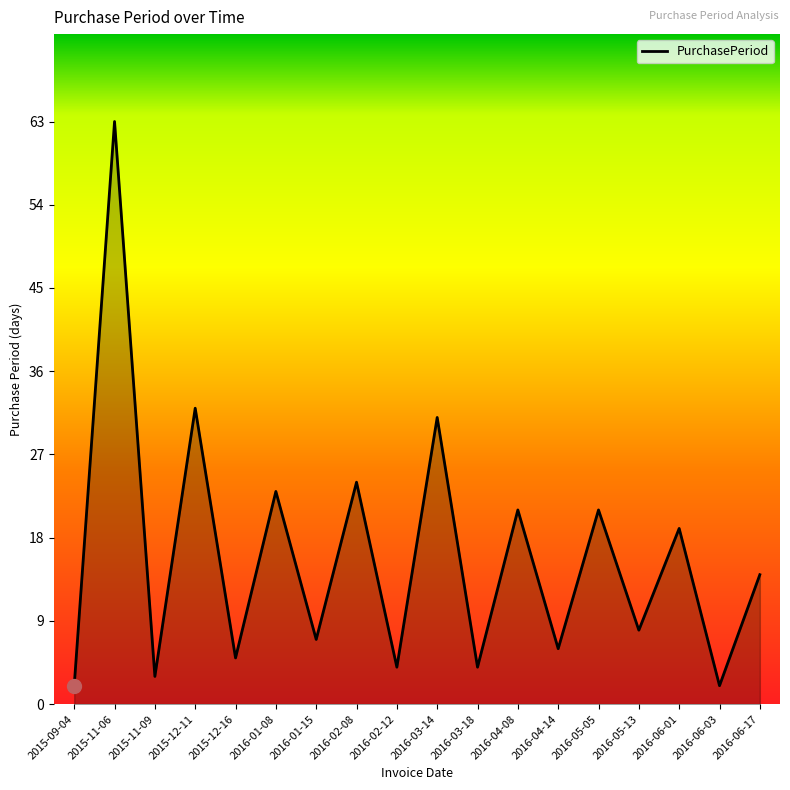

What is the sum of the values at 2016-05-05 and 2016-04-08?

42